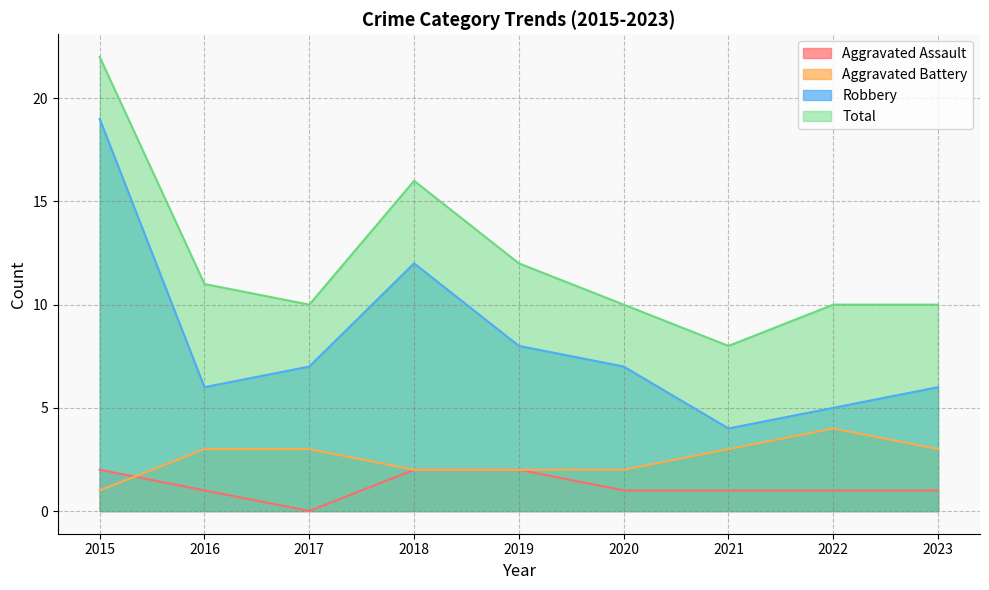

Which series changed the most between 2015 and 2017?

Robbery